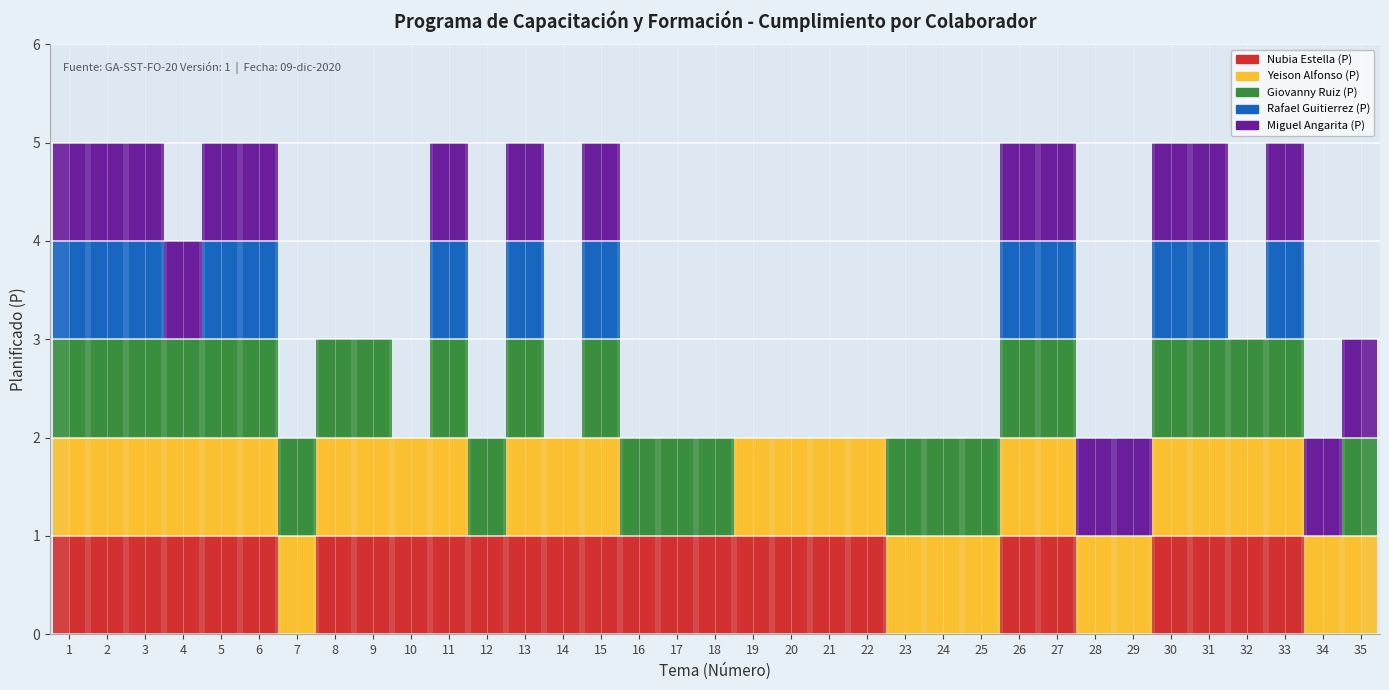

What is the value of the Yeison Alfonso (P) bar at the 30th from the left?

1